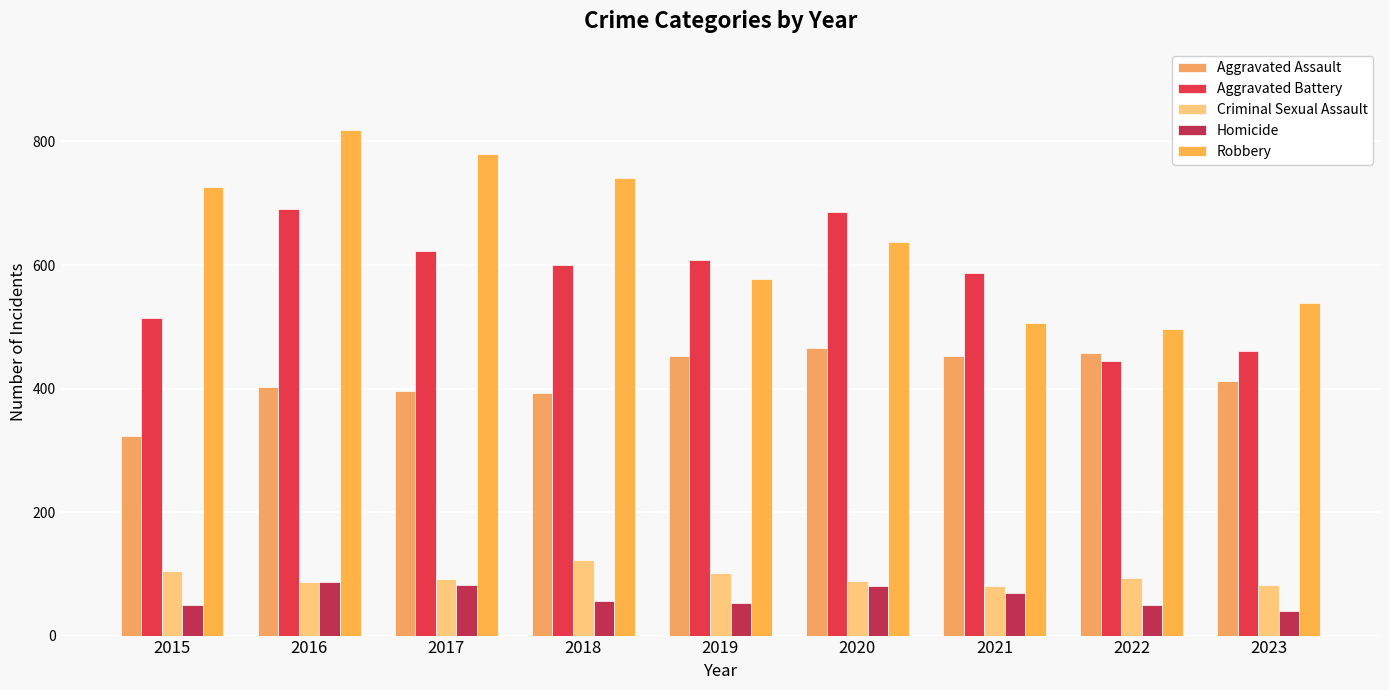

Where is Aggravated Battery nearest to the value 568?

2021